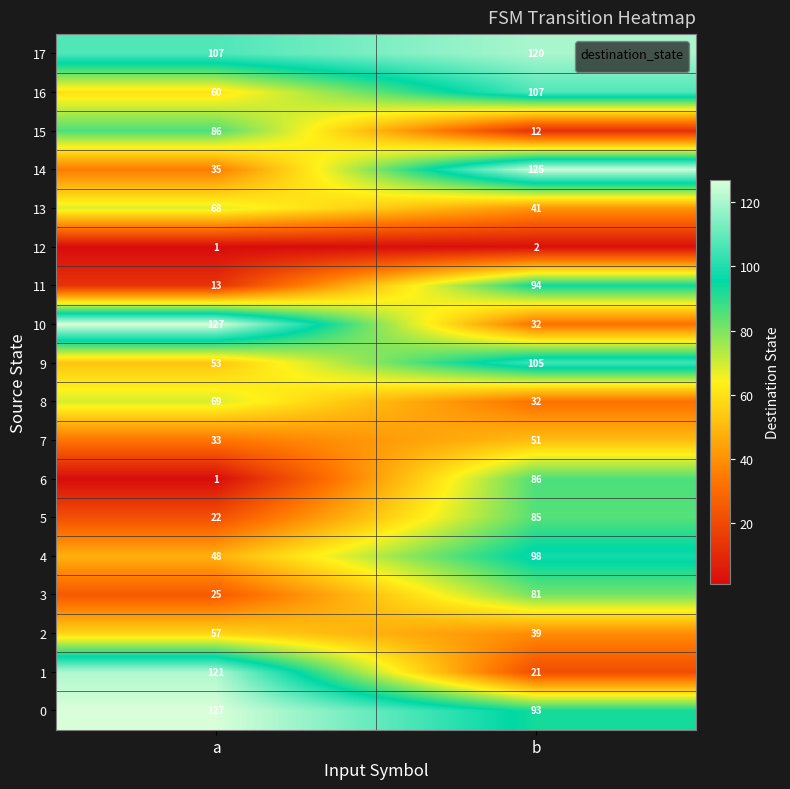

Which category has the highest value in the 5 series?

b